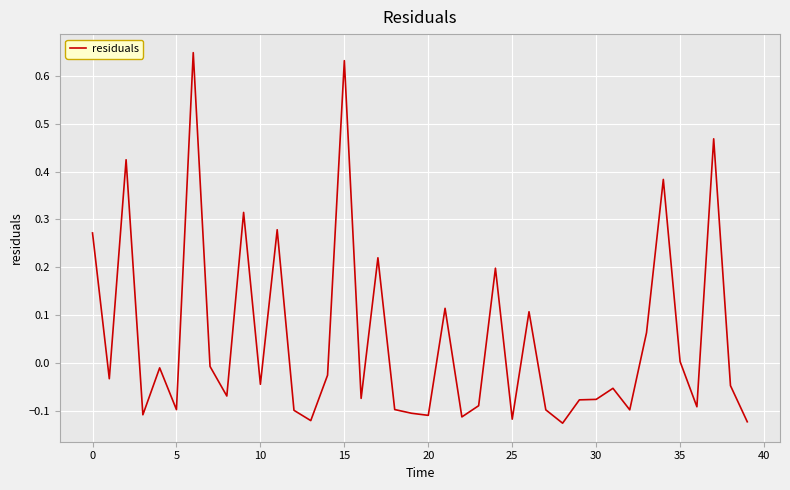

What is the difference between the maximum and minimum values?

0.8